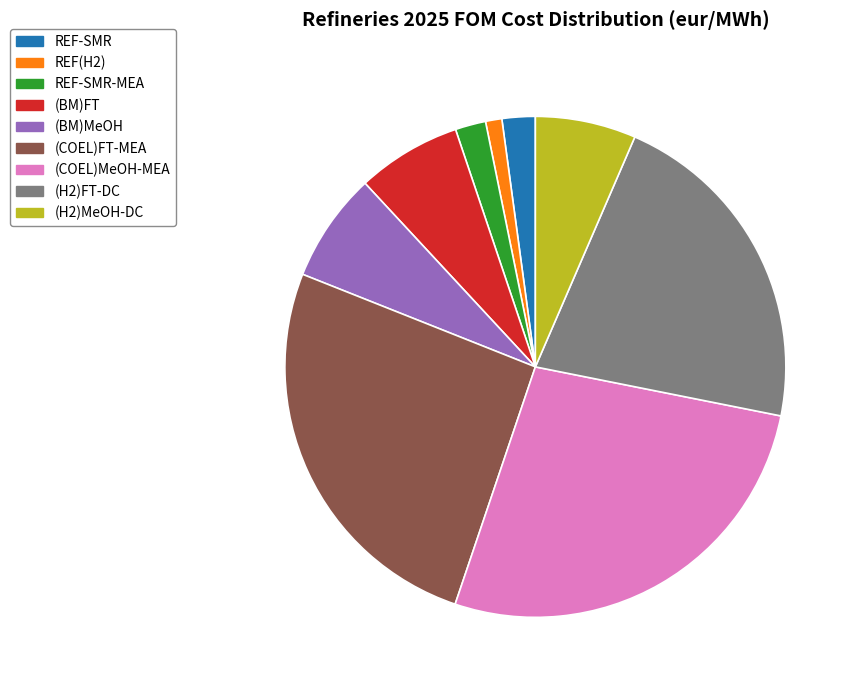

Count the number of slices in the pie.

9